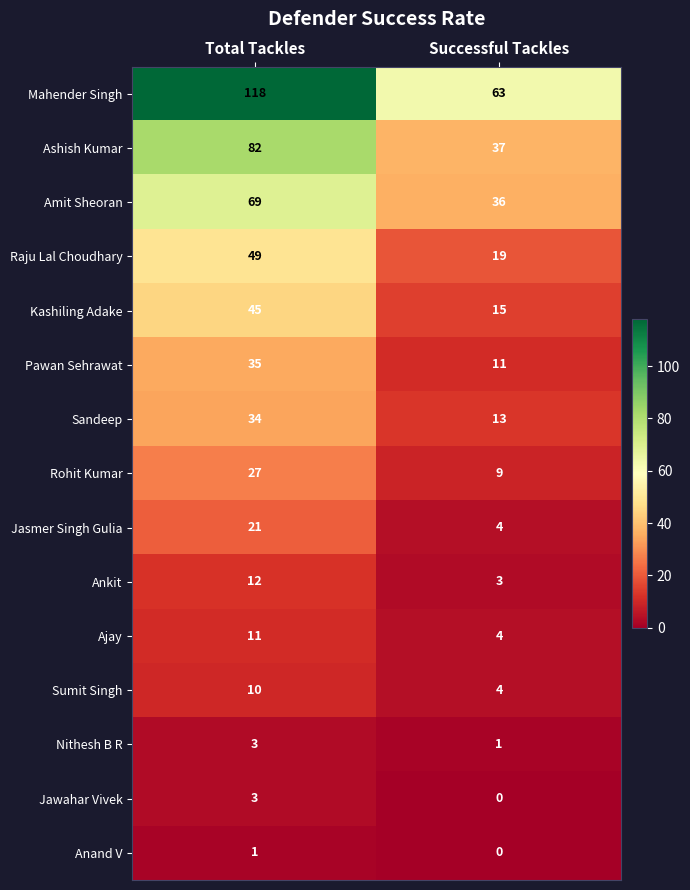

At which category does the chart reach its minimum across all series?

Successful Tackles